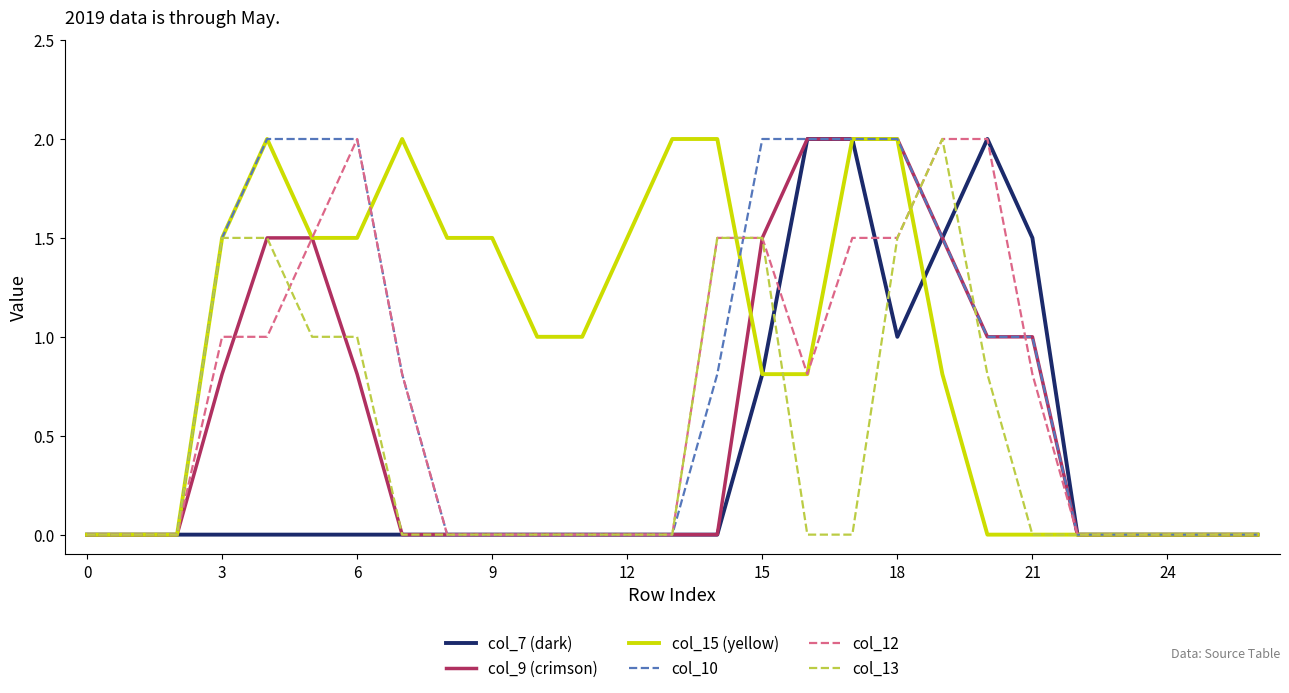

Which series has the largest total across all categories?

col_15 (yellow)